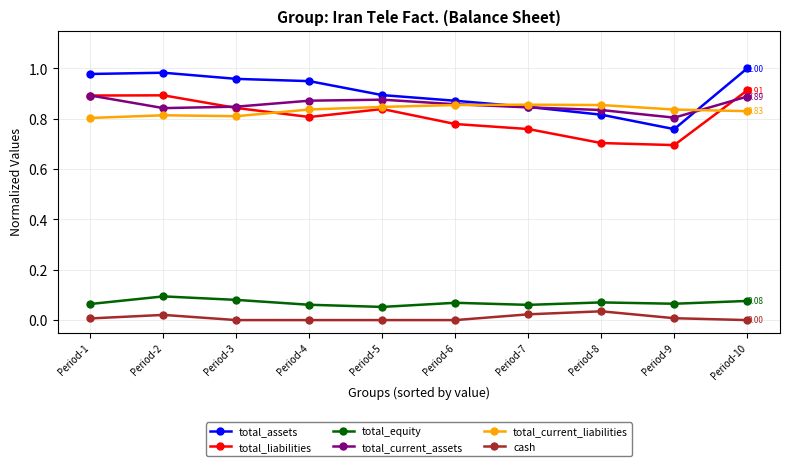

Where is the first local maximum for total_assets?

Period-2